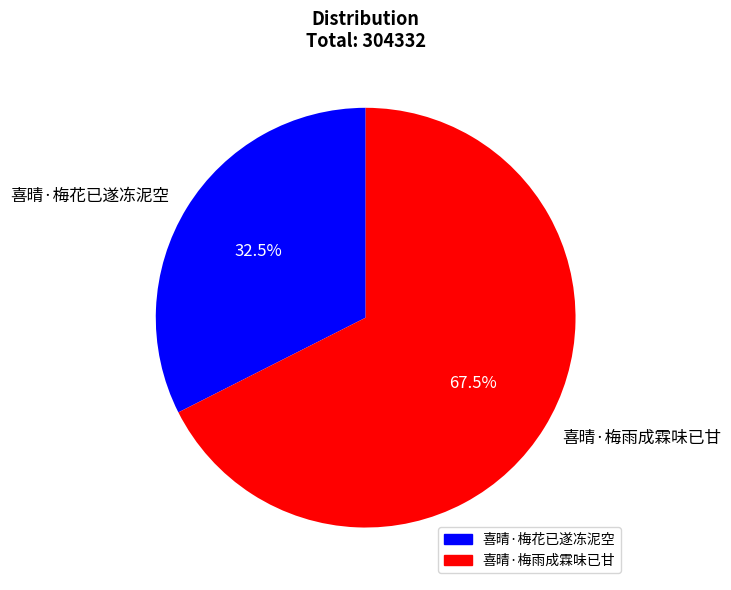

Rank the categories by value from lowest to highest.

喜晴·梅花已遂冻泥空, 喜晴·梅雨成霖味已甘